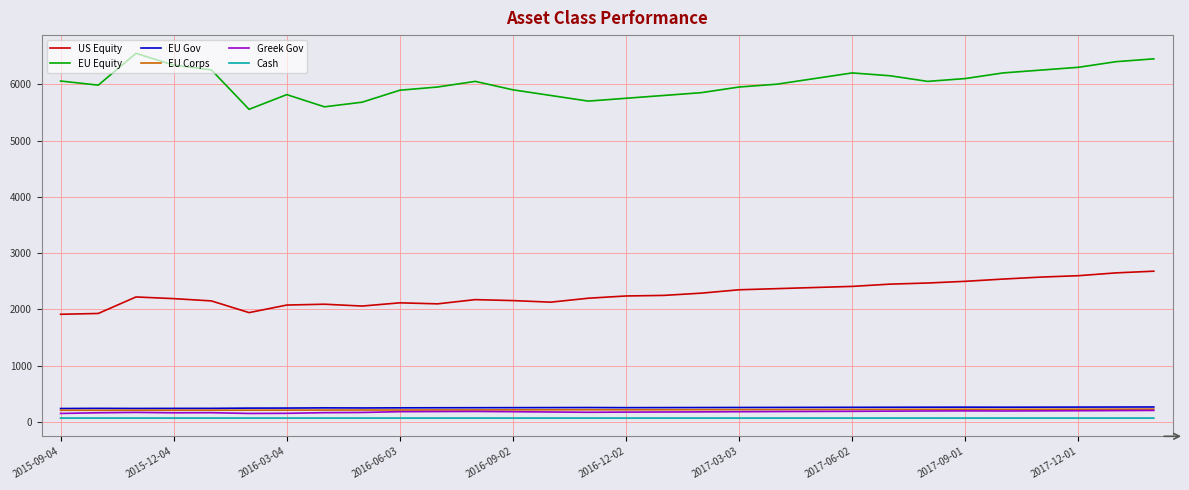

Which series has the largest range (max minus min)?

EU Equity